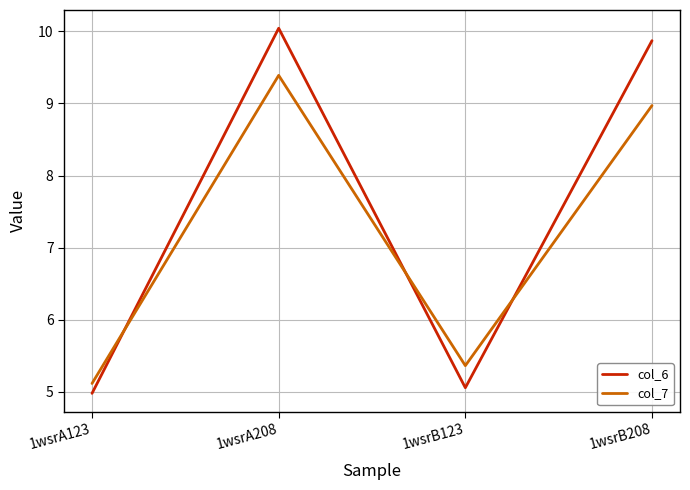

What is the average value of the col_6 series?

7.5